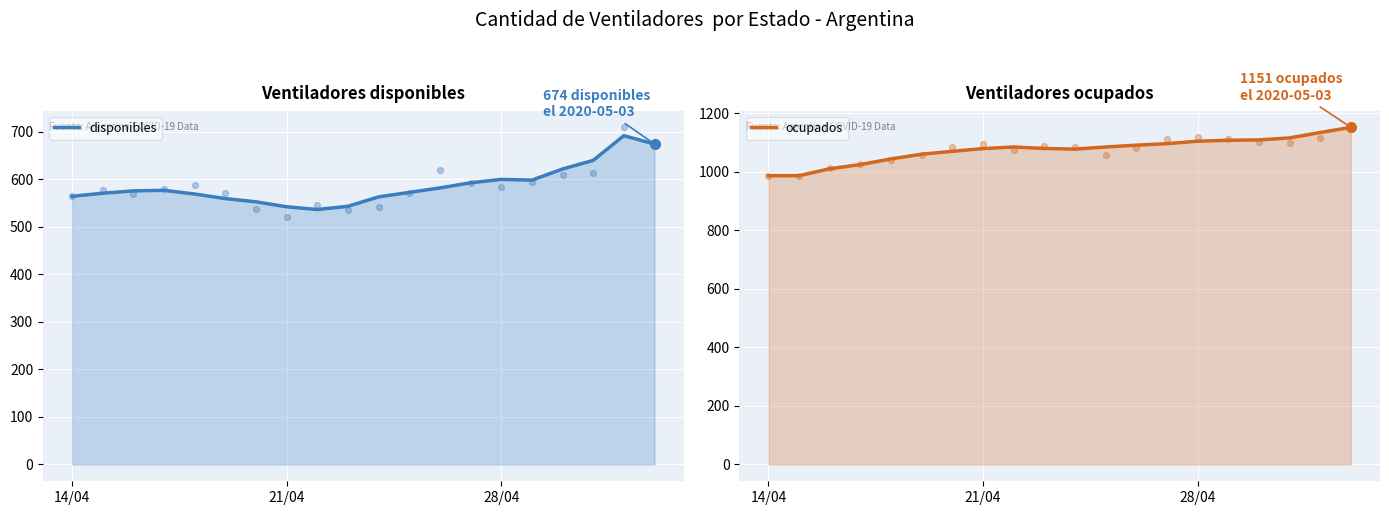

Which series reaches the maximum Y coordinate?

ocupados